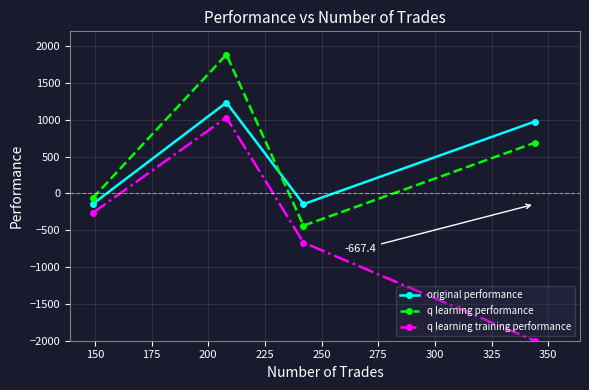

How many lines are shown in the chart?

3